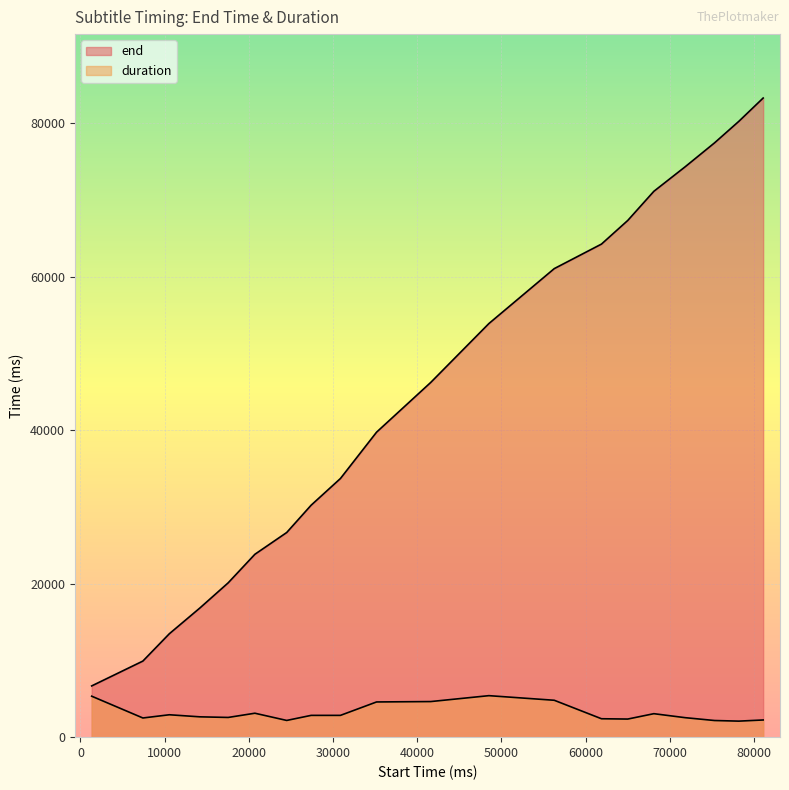

Reading left to right, transcribe all the data shown in this chart.

end: 6680	9920	13480	16840	20120	23840	26680	30240	33720	39760	46240	53920	61080	64280	67360	71160	74360	77480	80280	83320
duration: 5340	2500	2920	2650	2570	3120	2180	2840	2840	4590	4640	5410	4810	2400	2360	3060	2540	2170	2090	2240